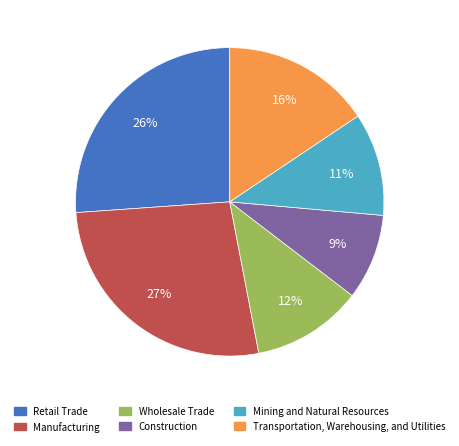

To the nearest percent, what is the difference between the largest and smallest slice percentages?

18%